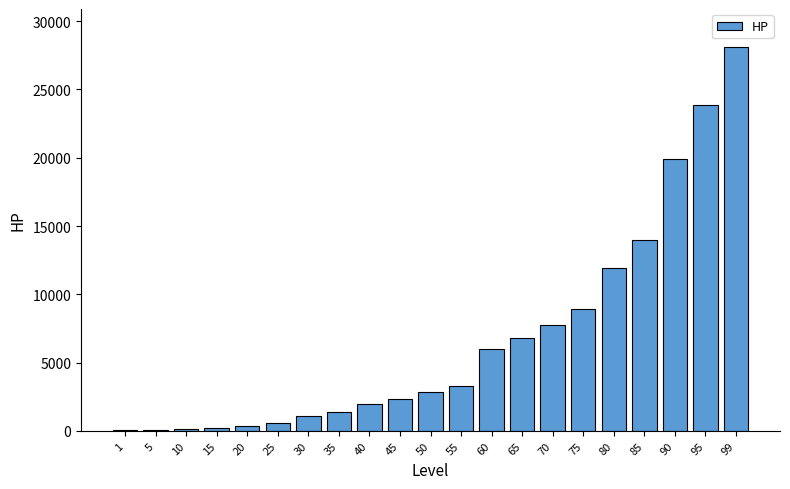

The value at 5 is 92.0. True or false?

True